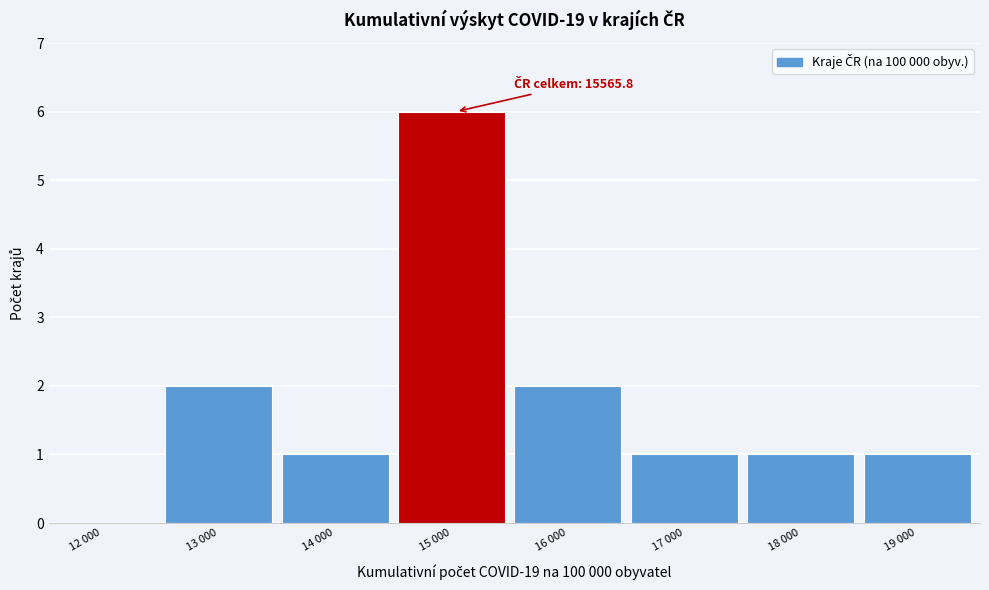

Reading left to right, list all the values displayed in this chart.

12 000=0	13 000=2	14 000=1	15 000=6	16 000=2	17 000=1	18 000=1	19 000=1